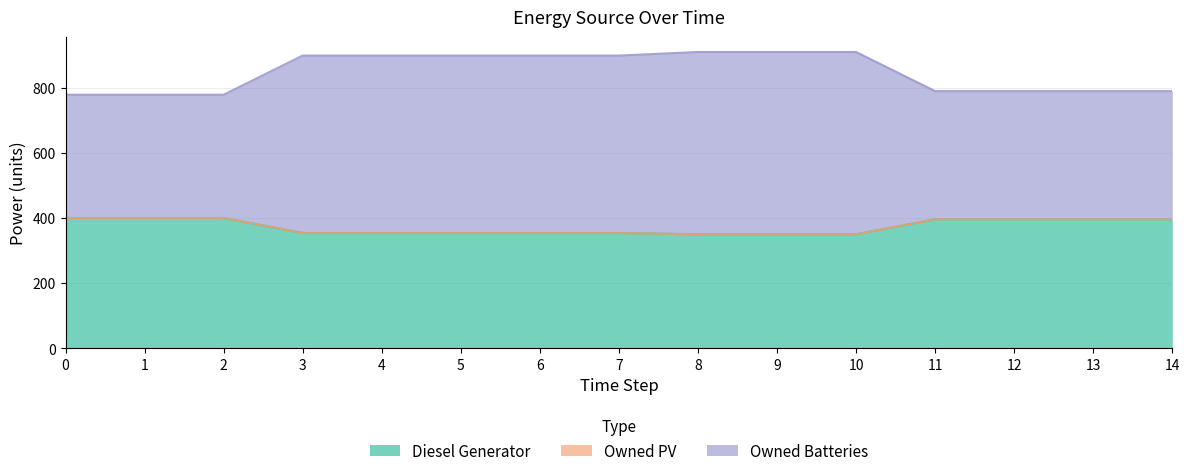

Count the number of categories in the chart.

15